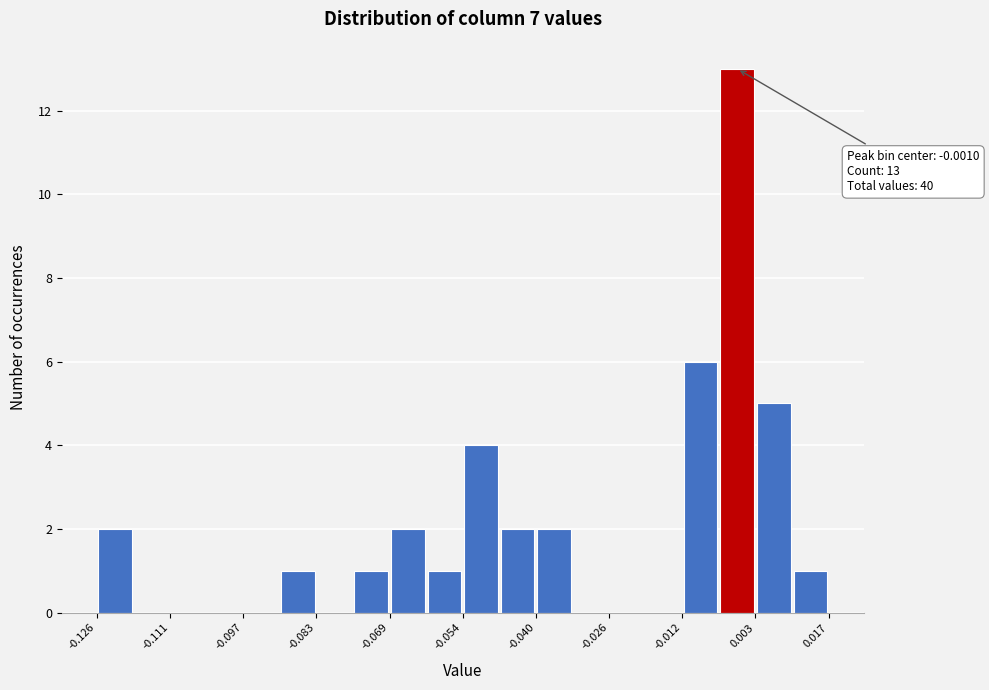

Read against the x-axis, roughly where is the centre of the tallest bar?

0.000